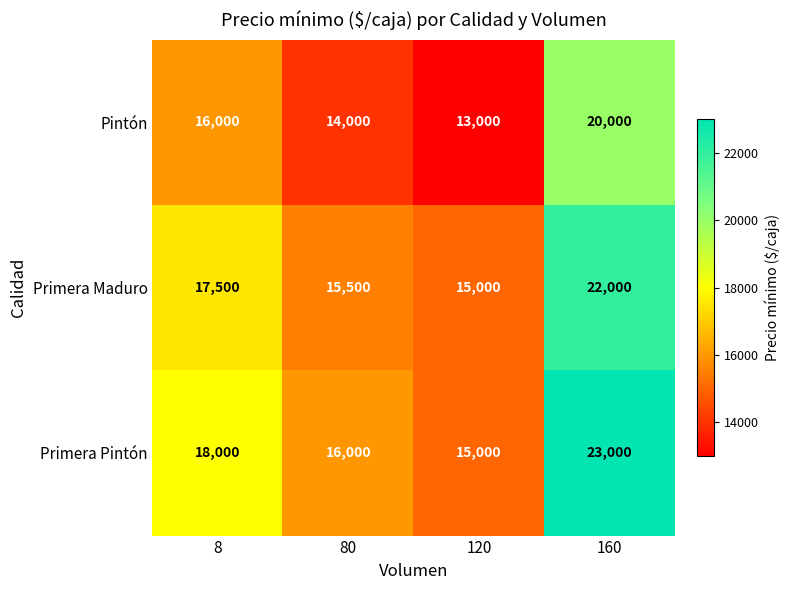

What is the sum of all Primera Pintón values?

72000